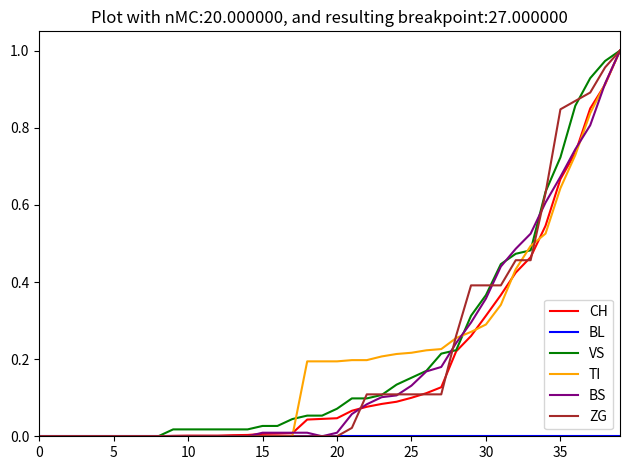

True or false: BL and VS intersect in this chart.

False